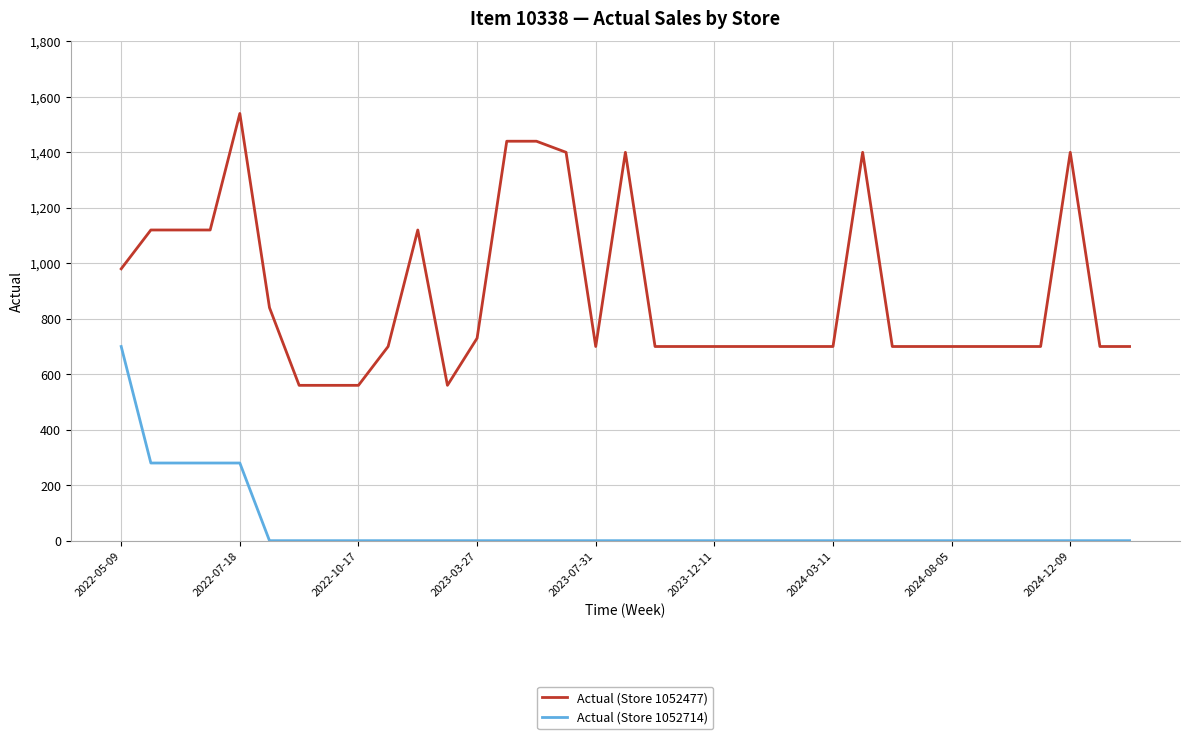

Reading left to right, list all the values displayed in this chart.

Actual (Store 1052477): 980	1120	1120	1120	1540	840	560	560	560	700	1120	560	730	1440	1440	1400	700	1400	700	700	700	700	700	700	700	1400	700	700	700	700	700	700	1400	700	700
Actual (Store 1052714): 700	280	280	280	280	0	0	0	0	0	0	0	0	0	0	0	0	0	0	0	0	0	0	0	0	0	0	0	0	0	0	0	0	0	0